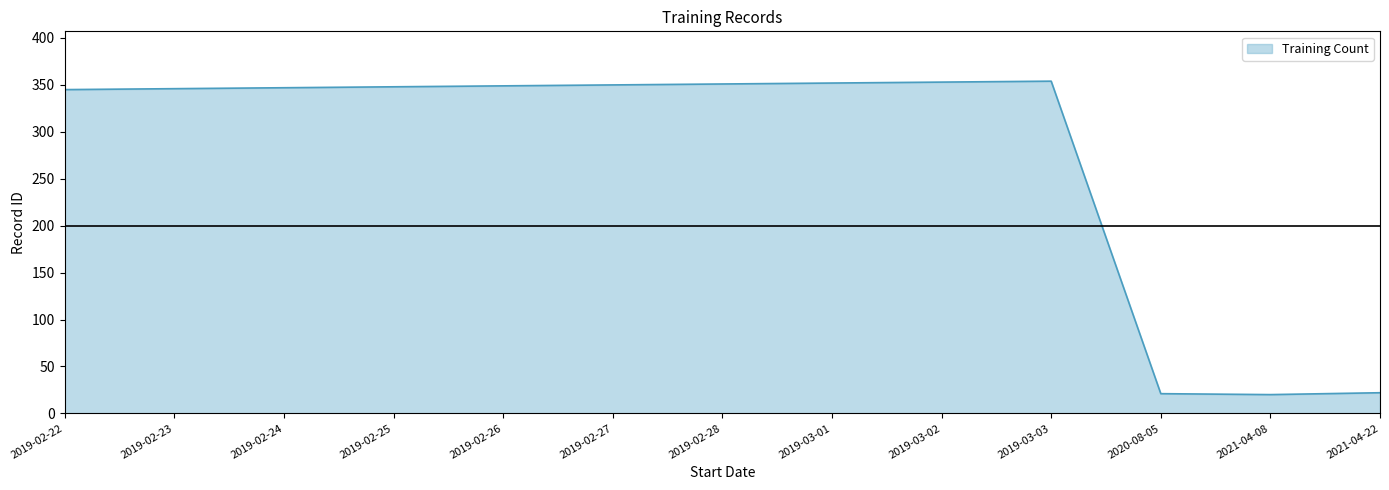

What is the average value?

274